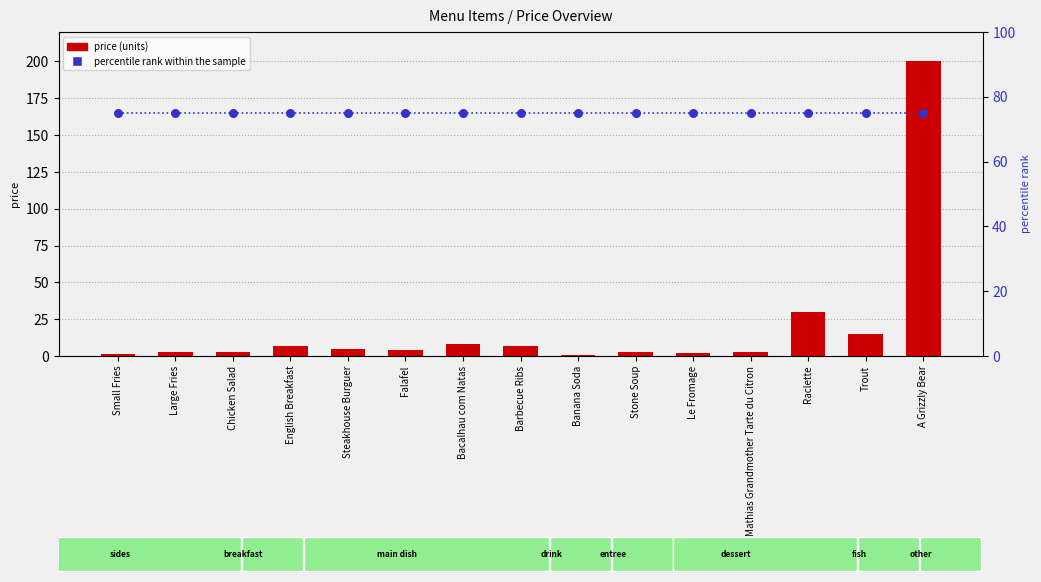

Which series contains the lowest Y value?

price (units)